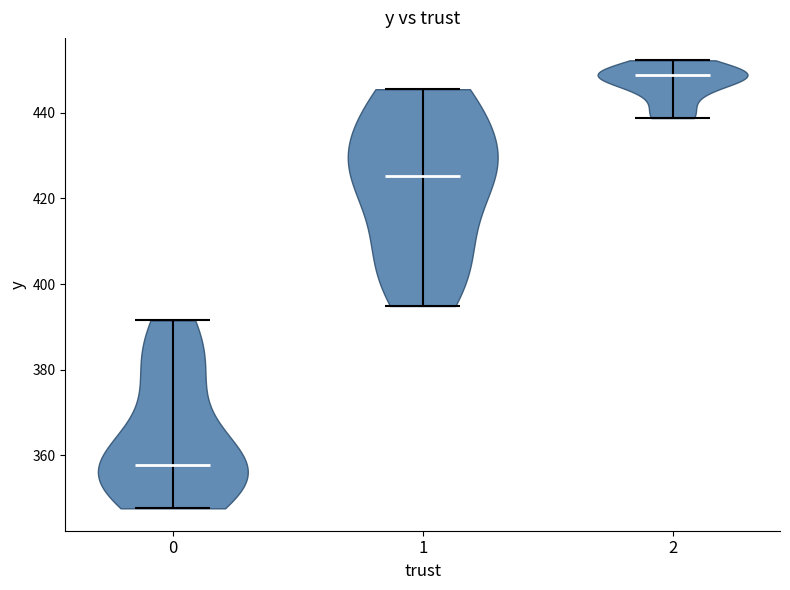

Which violin has the lowest median line?

0